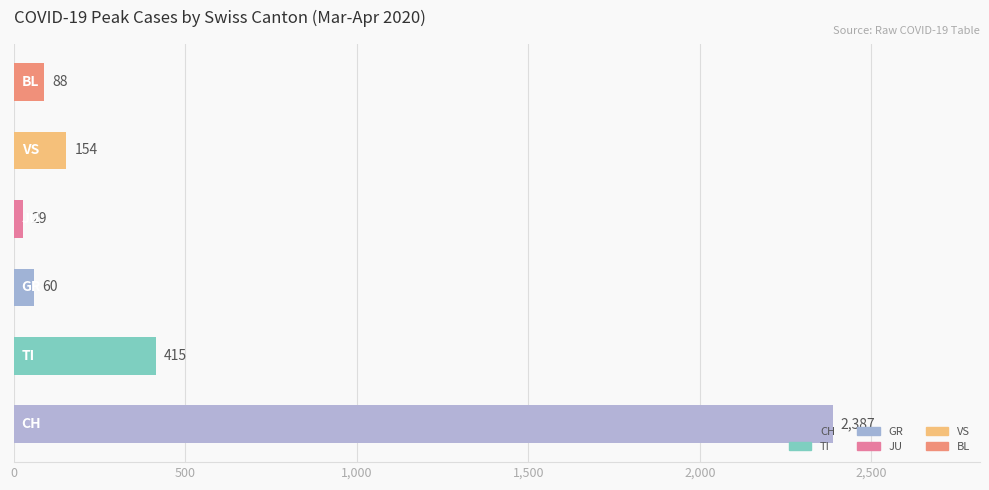

What is the difference between the second highest and minimum values?

386